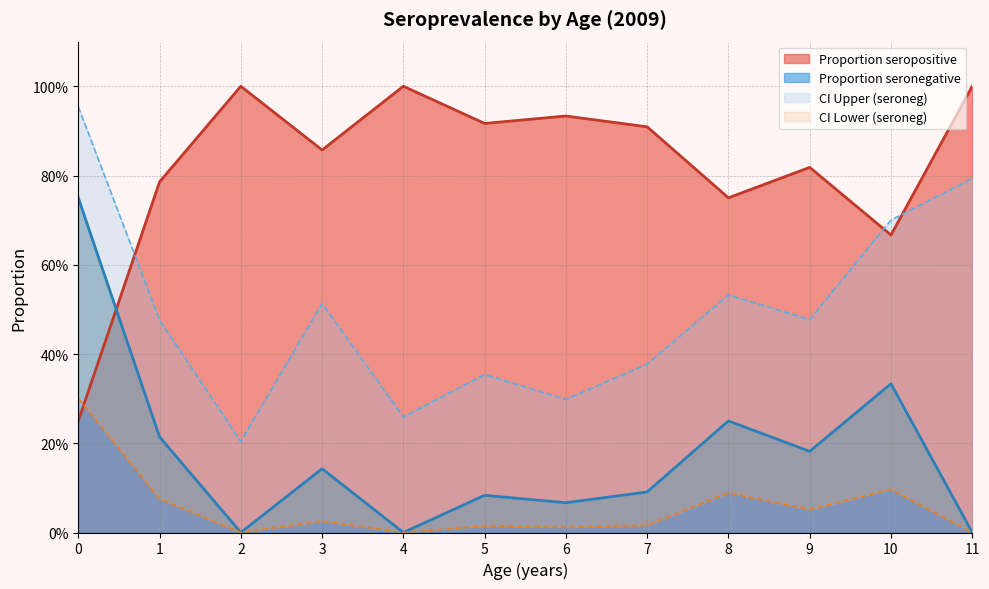

Between 4 and 5, which series saw the biggest shift?

CI Upper (seroneg)